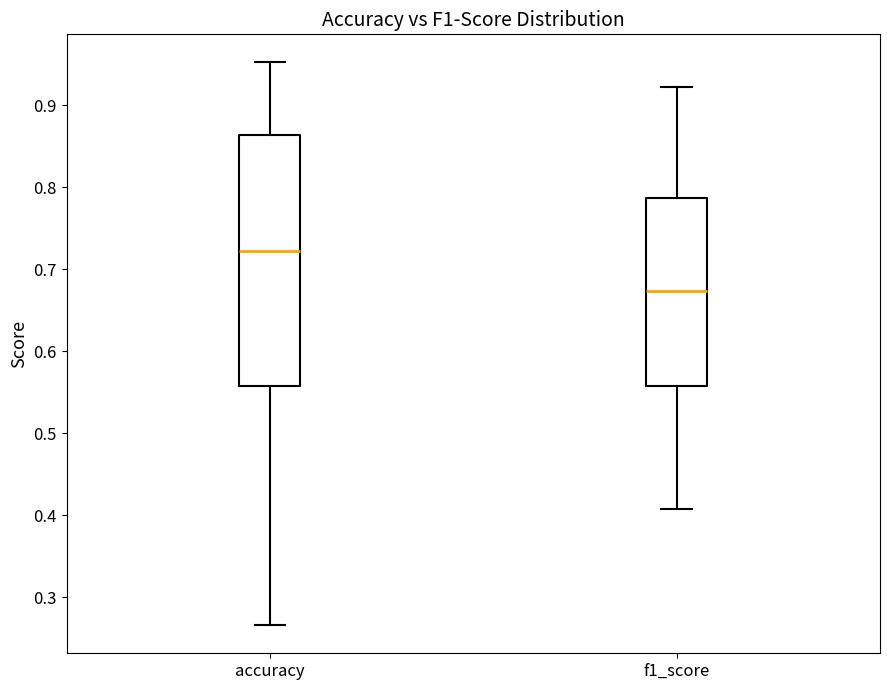

Which box has the highest median line?

accuracy